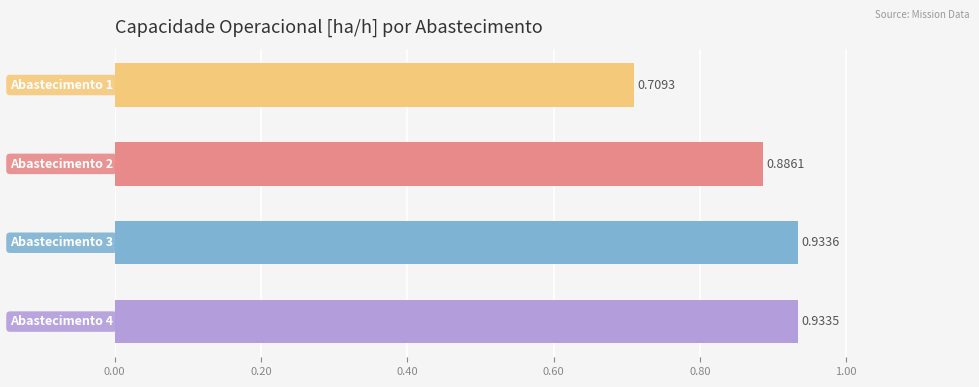

How many categories are shown in the chart?

4